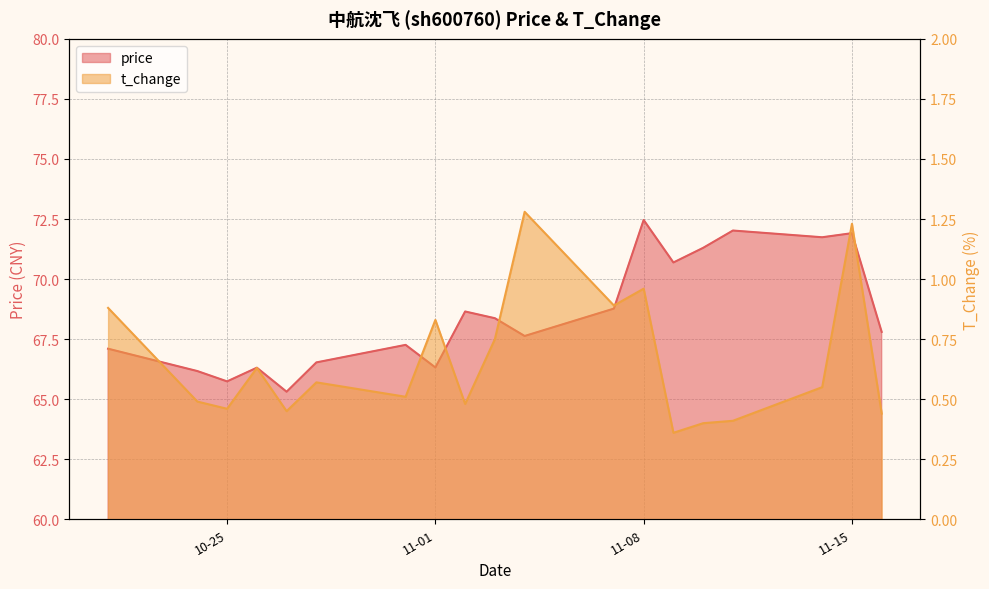

At which label does t_change reach its minimum?

2022-11-09